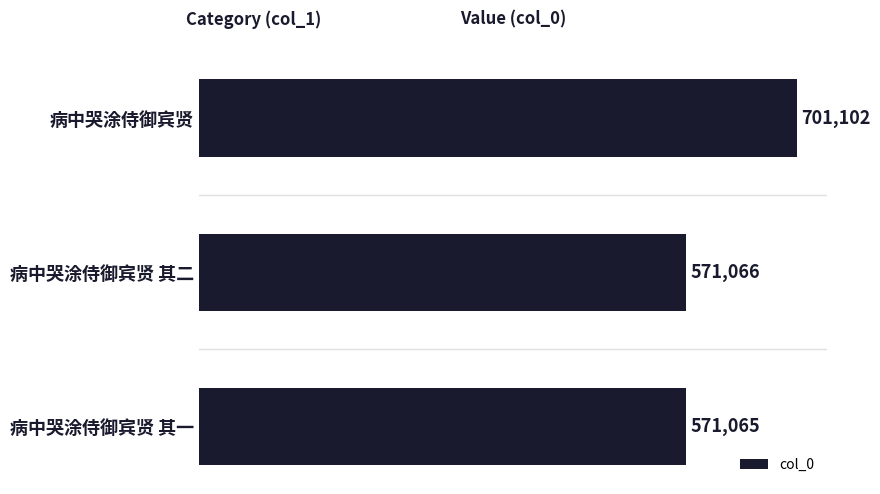

Count the number of categories in the chart.

3